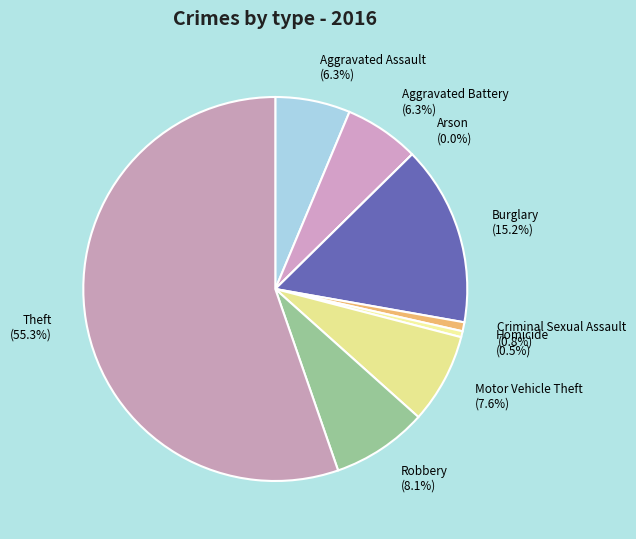

To the nearest percent, what percentage of the pie is Burglary?

15%